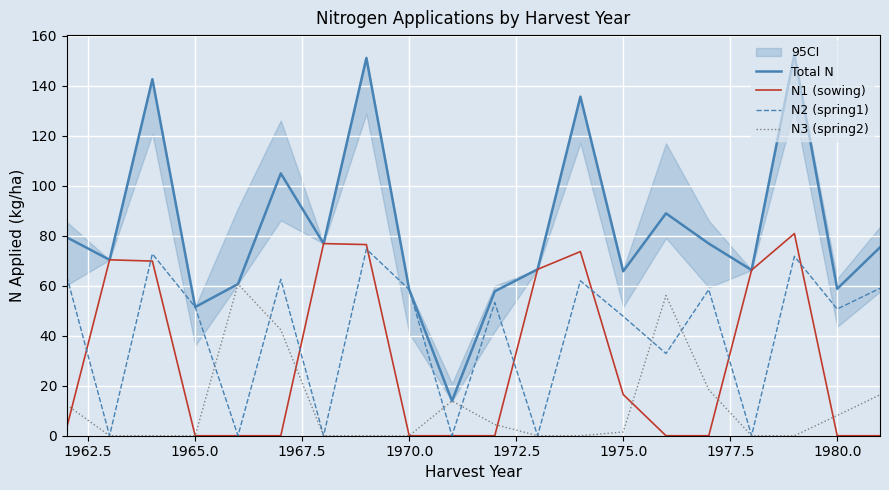

The value of Total N at 1980.0 is 21.4. True or false?

False